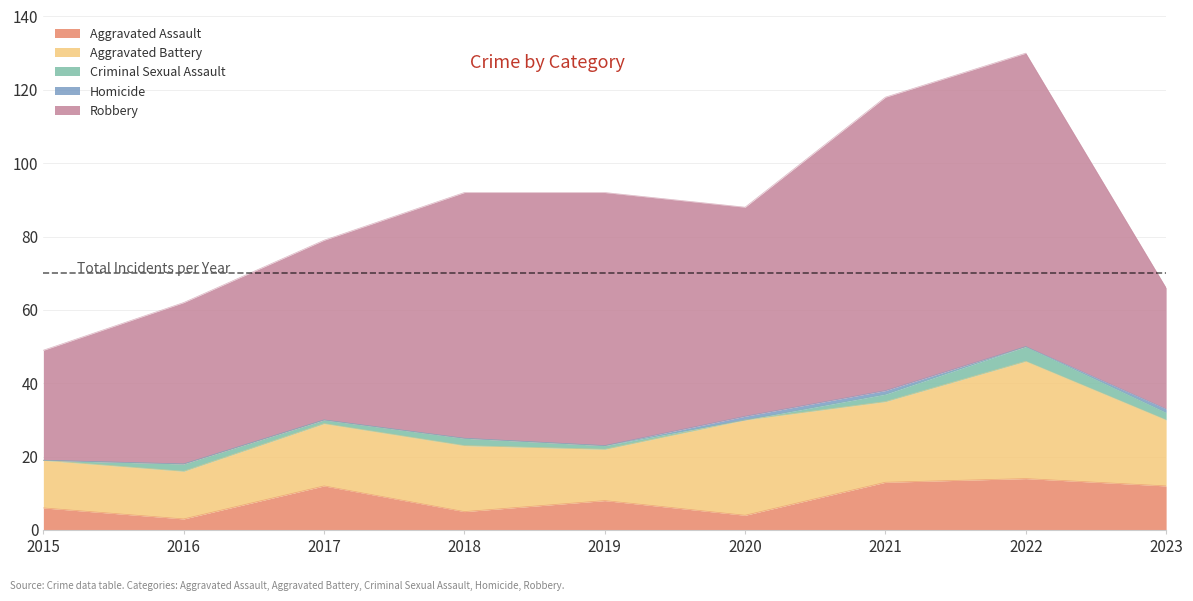

Rank the categories by Criminal Sexual Assault value from lowest to highest.

2015, 2020, 2017, 2019, 2016, 2018, 2021, 2023, 2022